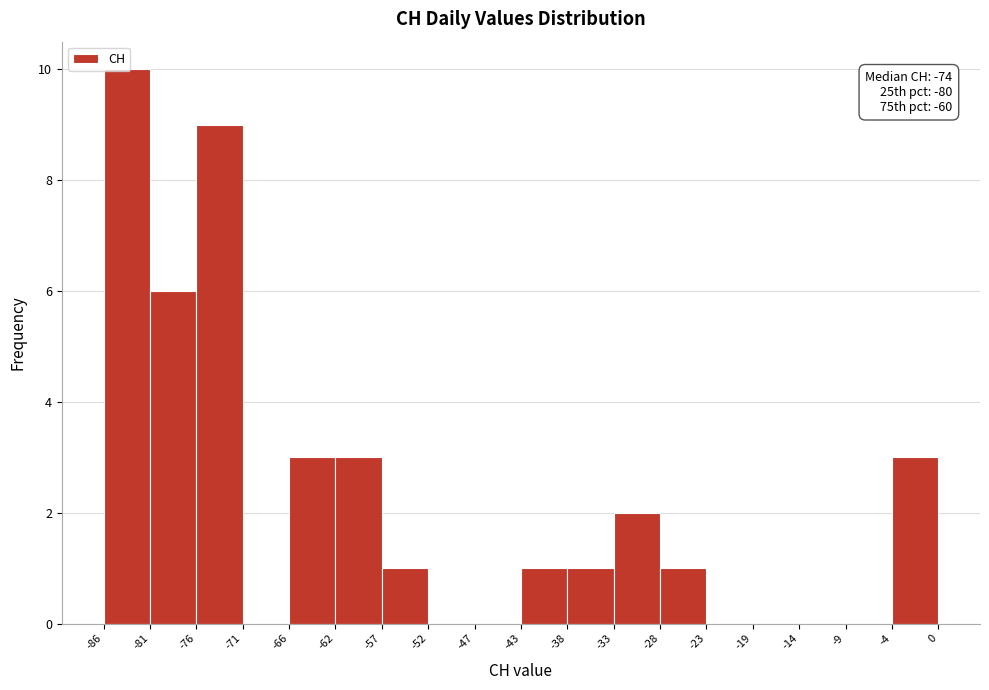

Over which range of the x-axis is the bar tallest?

-86 to -81